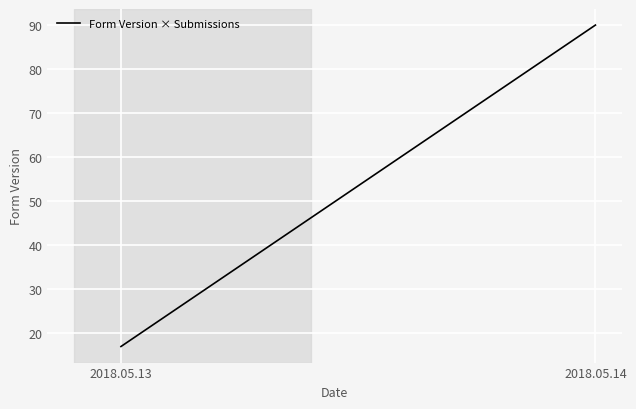

What is the change in value from 2018.05.13 to 2018.05.14?

+73